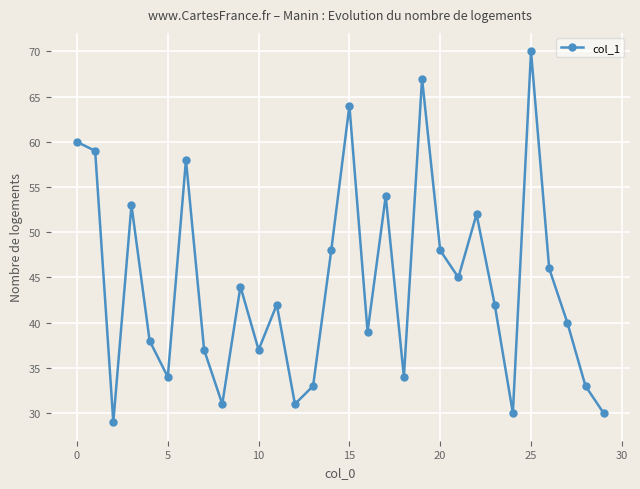

What is the average value?

44